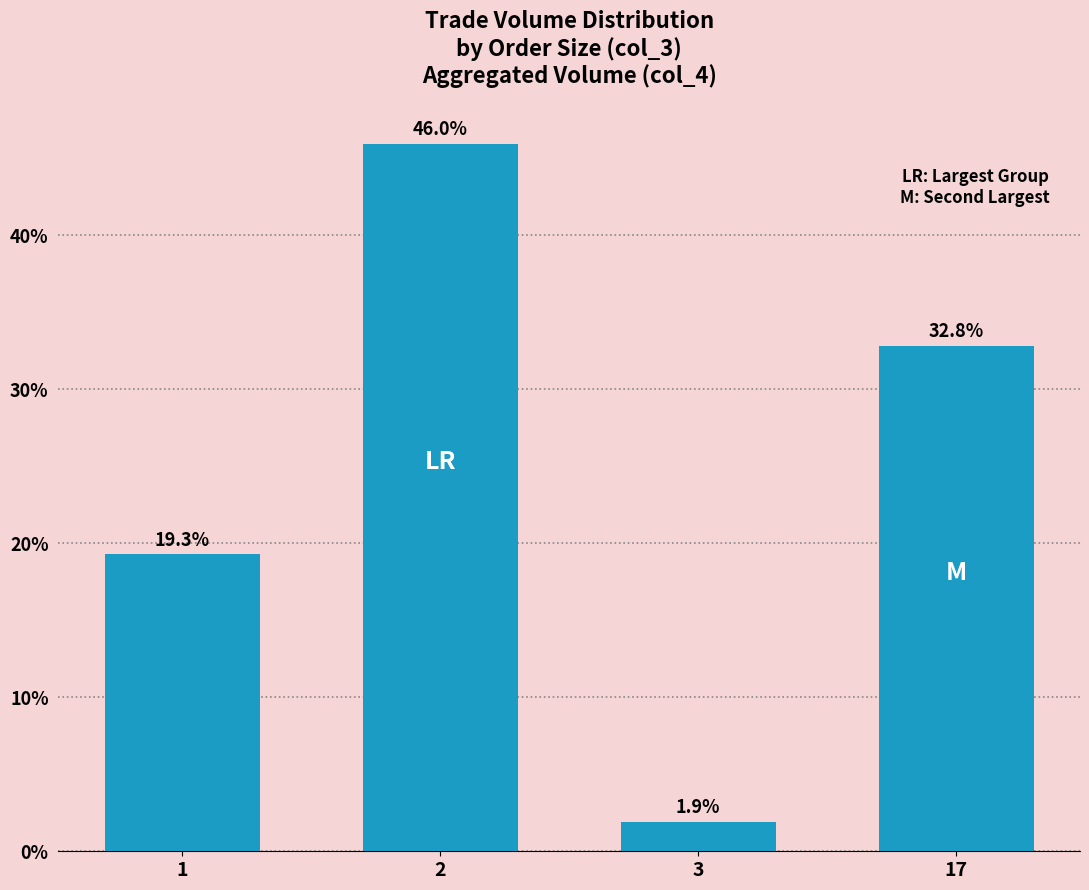

List the labels in order of value, smallest first.

3, 1, 17, 2